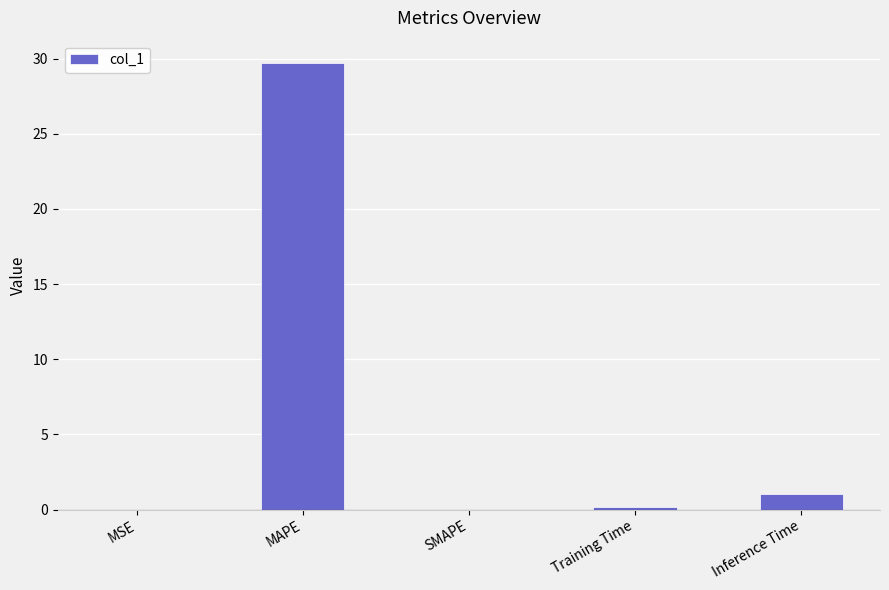

Between MSE and MAPE, which is larger?

MAPE